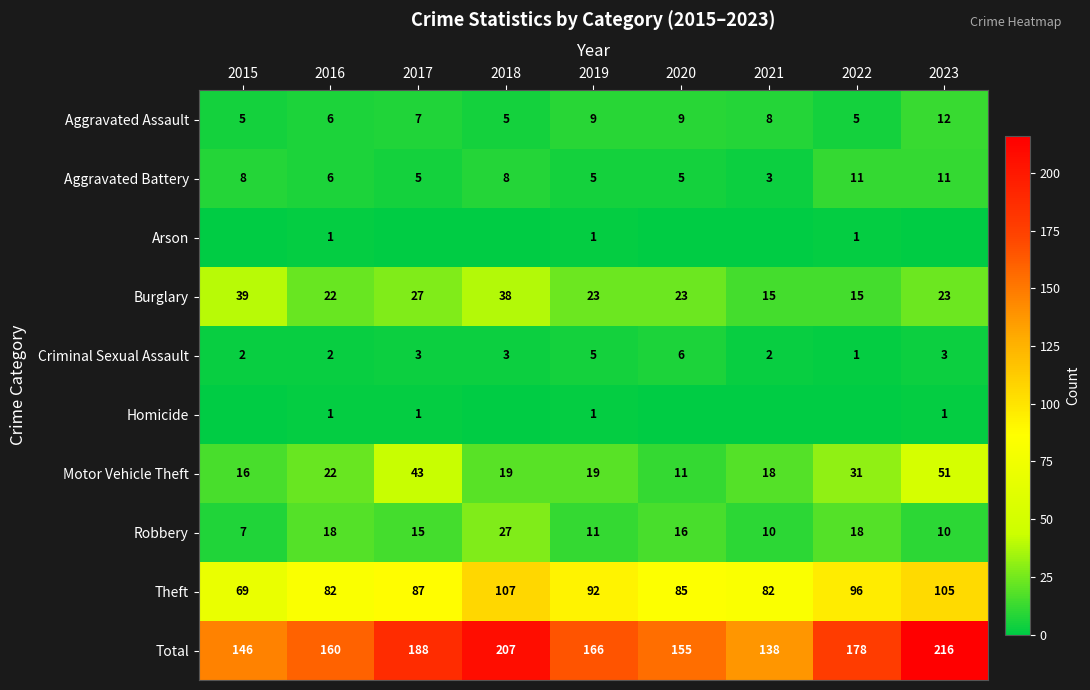

The value of Aggravated Battery at 2019 is 8. True or false?

False